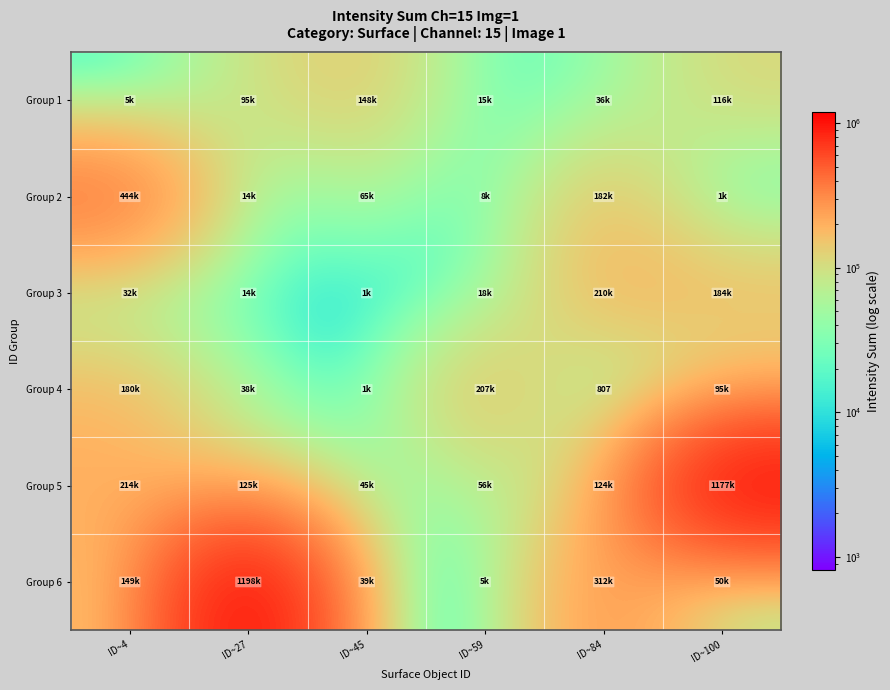

What is the difference between the maximum and minimum values in the Group 3 series?

208617